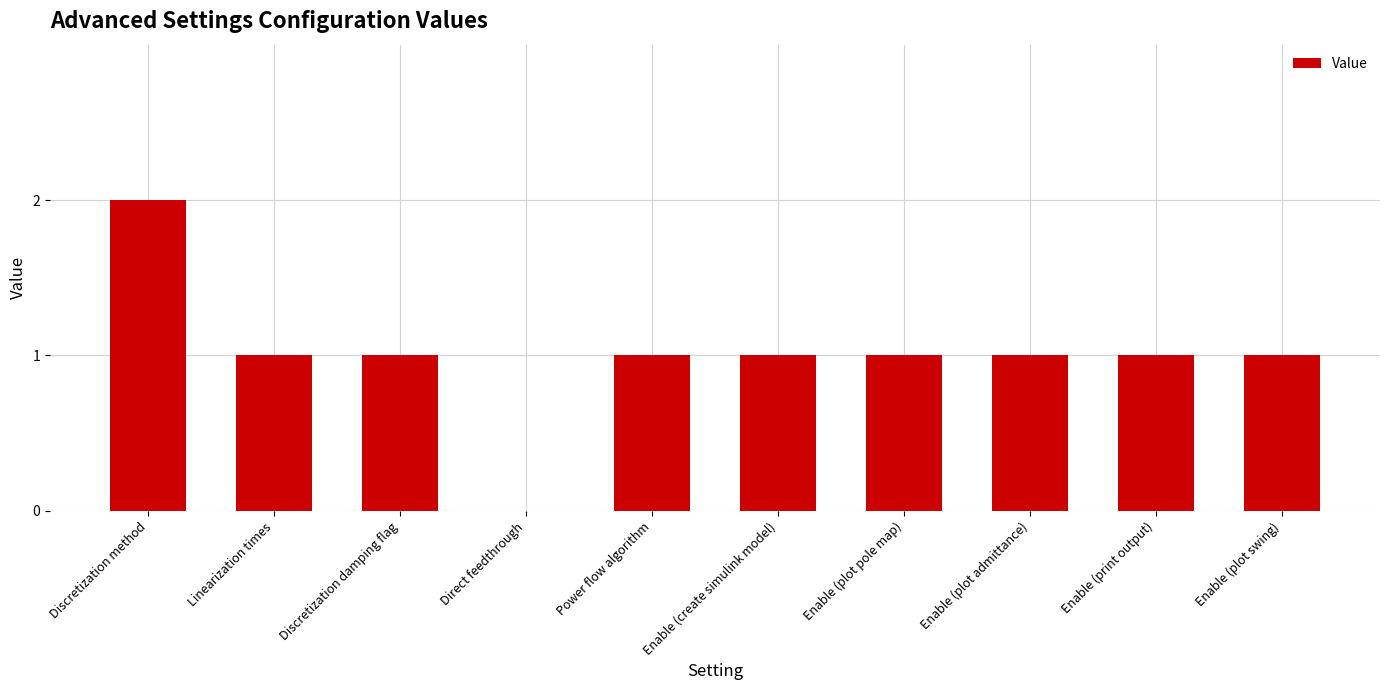

What is the sum of all values?

10